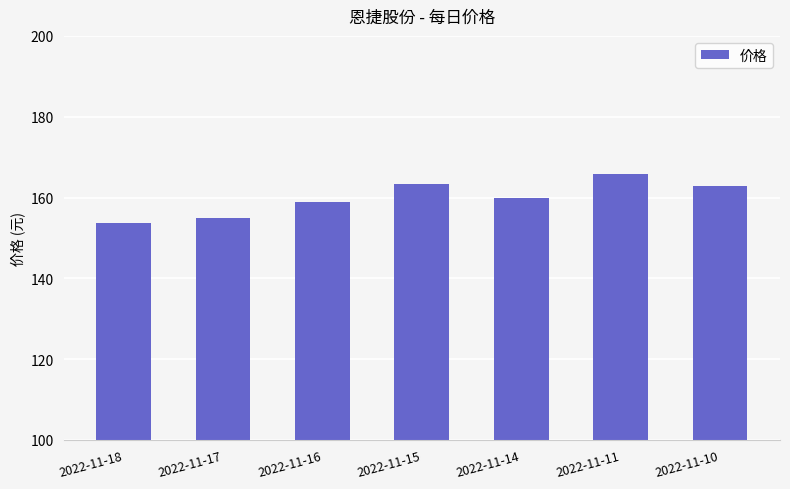

What is the average value?

159.9